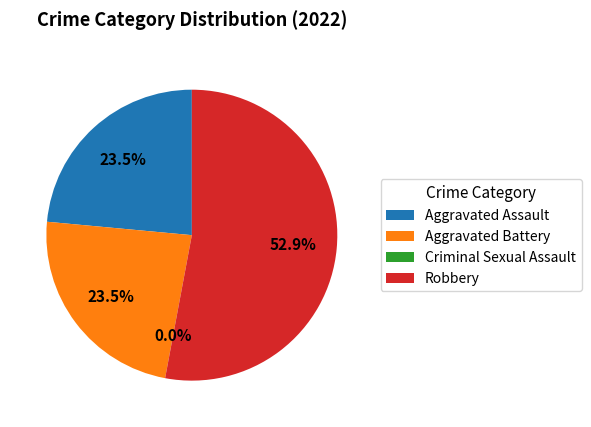

Rank the categories by value from lowest to highest.

Criminal Sexual Assault, Aggravated Assault, Aggravated Battery, Robbery